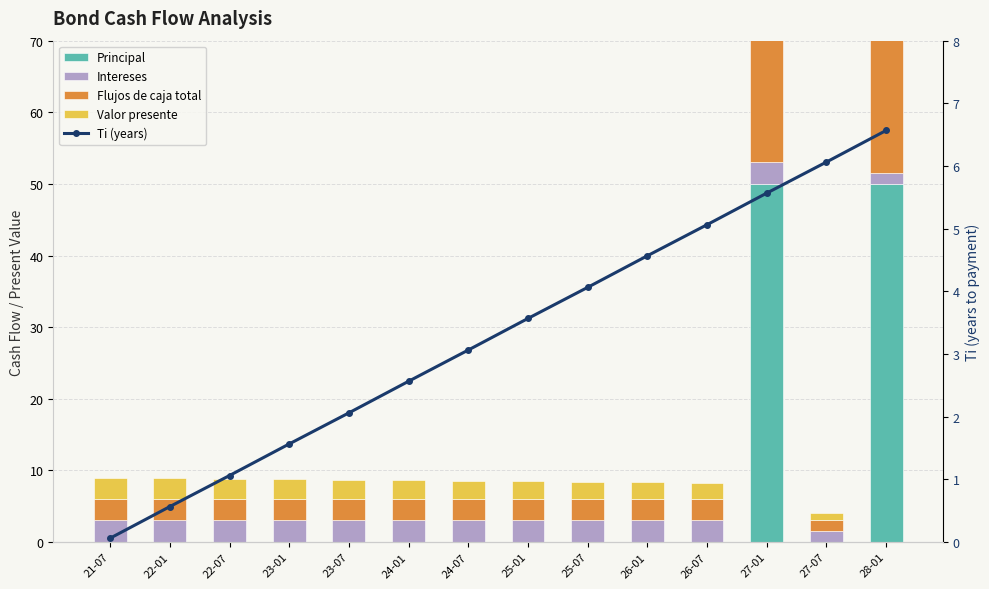

Between 21-07 and 23-07, which series saw the biggest shift?

Ti (years)